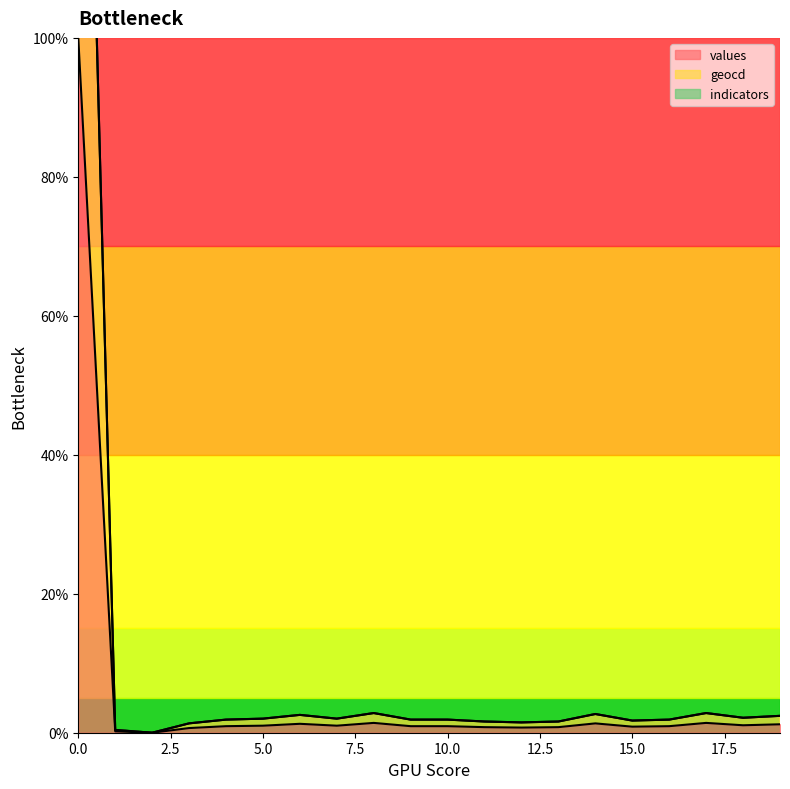

Where is values nearest to the value 50?

8